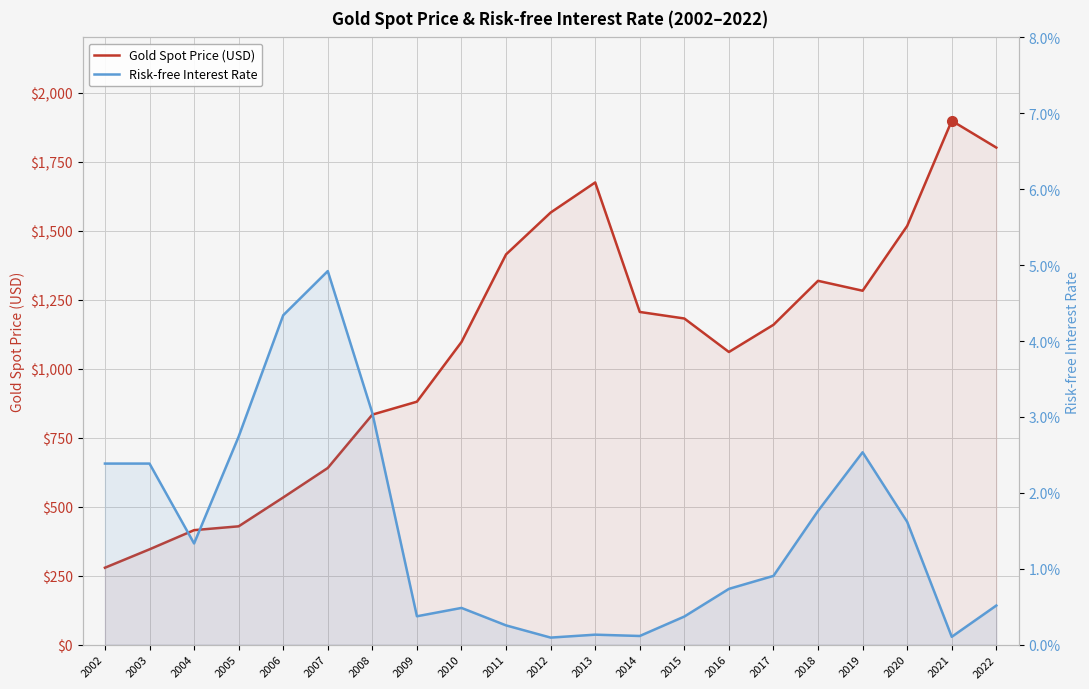

True or false: Risk-free Interest Rate and Gold Spot Price (USD) cross at least once.

False